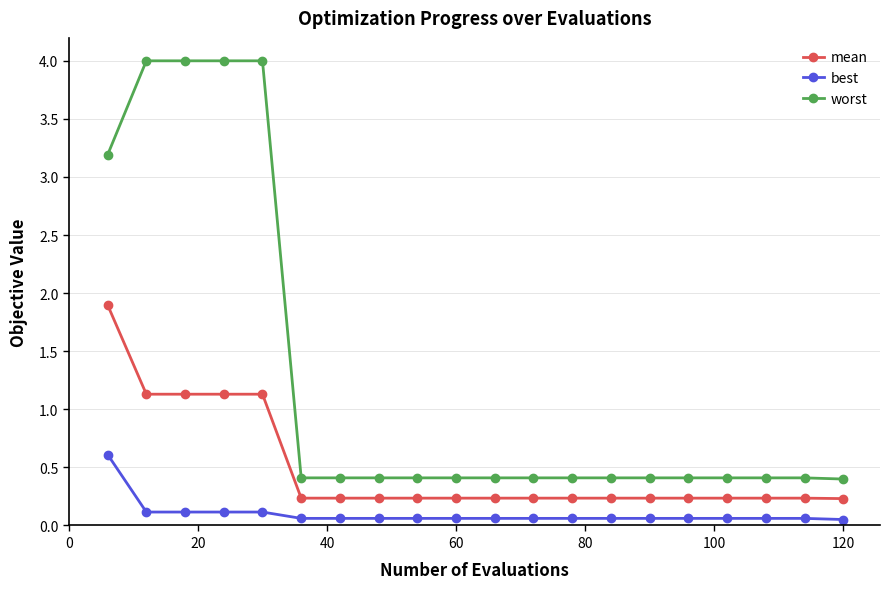

Rank the series by their average value, from lowest to highest.

best, mean, worst